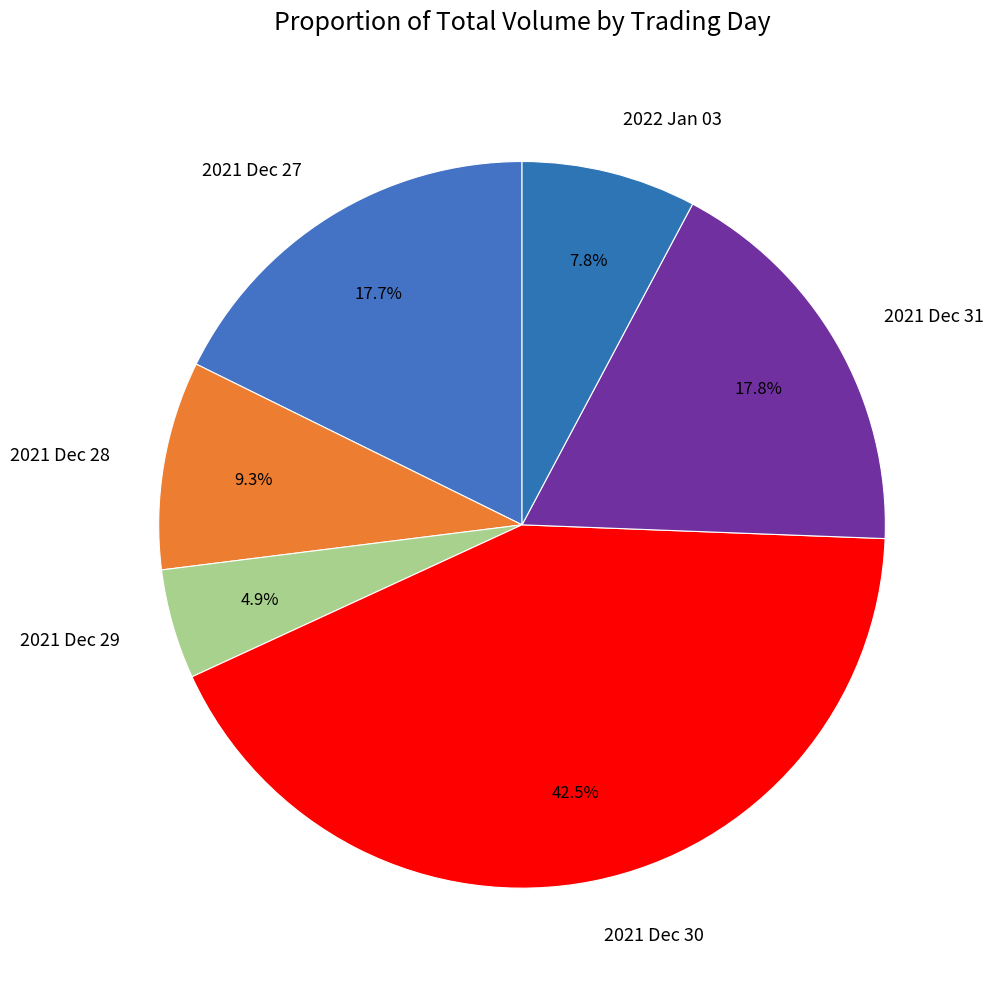

Which slice is the smallest?

2021 Dec 29